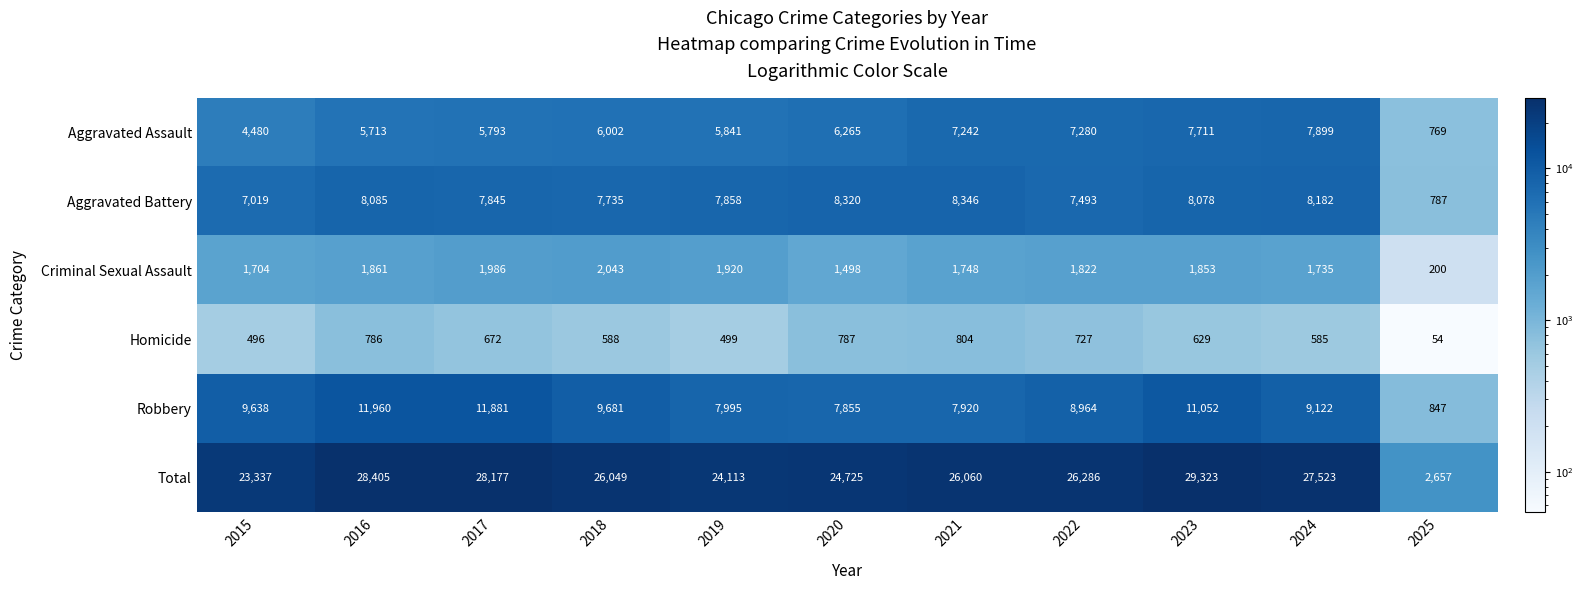

Which series has the widest spread of values?

Total